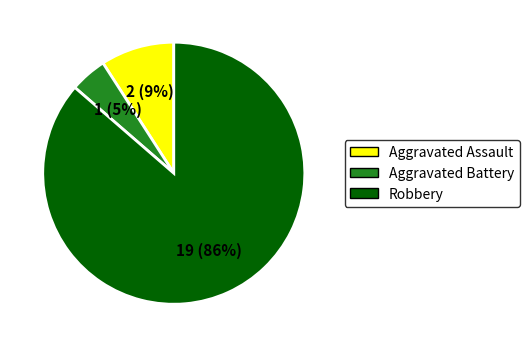

How many segments does this pie chart have?

3